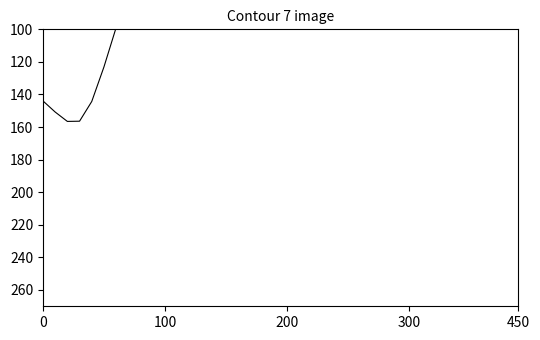

Which has a higher value, 9 or 12?

9